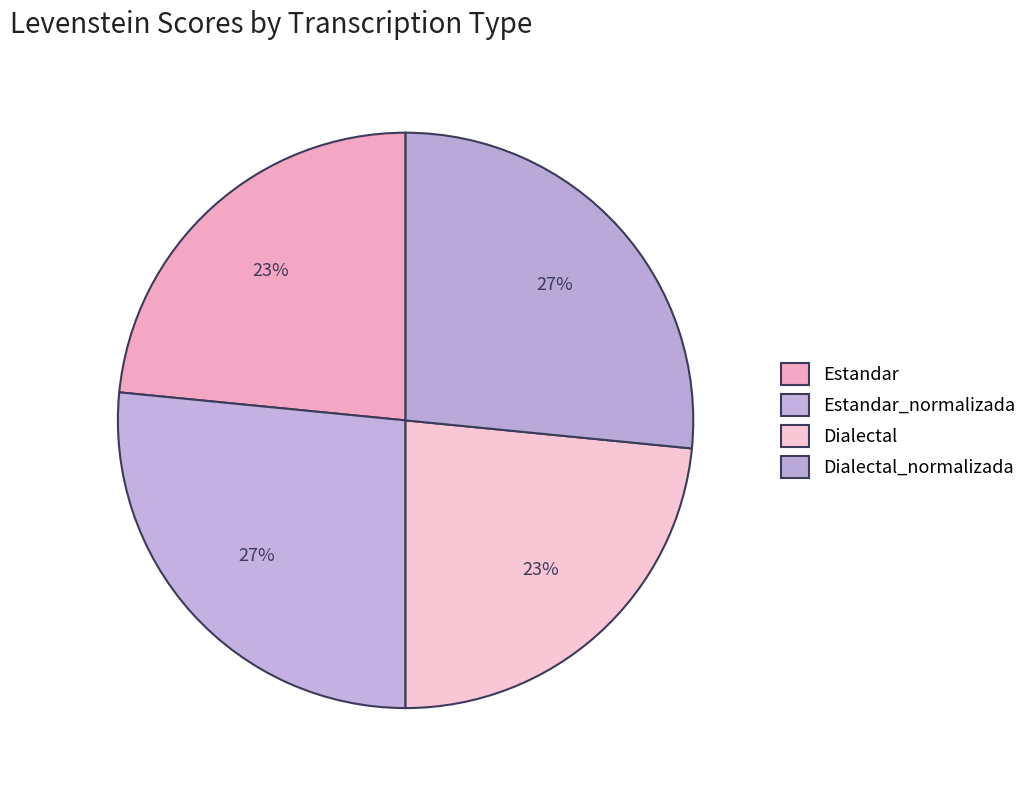

Rank the categories by value from lowest to highest.

Estandar, Dialectal, Estandar_normalizada, Dialectal_normalizada